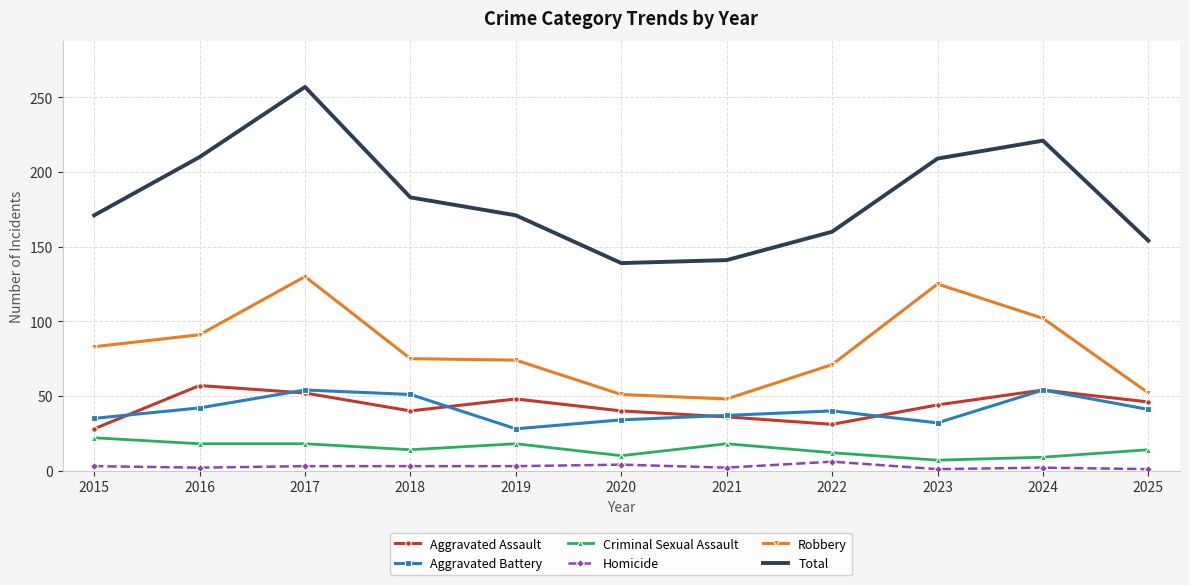

True or false: Total and Homicide intersect in this chart.

False